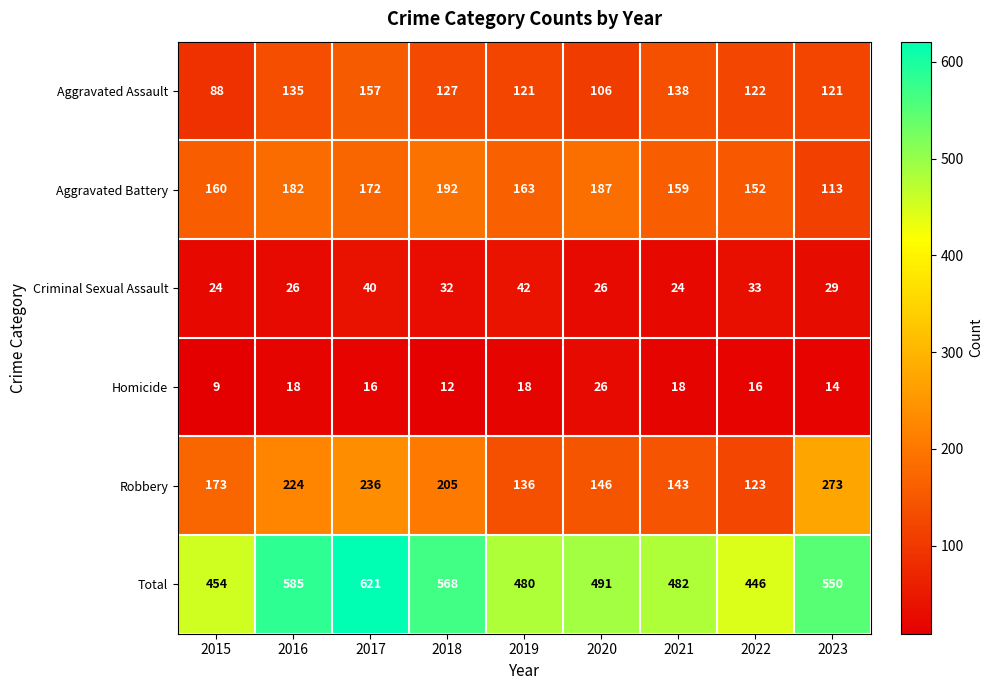

List the series in order of their peak value, lowest first.

Homicide, Criminal Sexual Assault, Aggravated Assault, Aggravated Battery, Robbery, Total